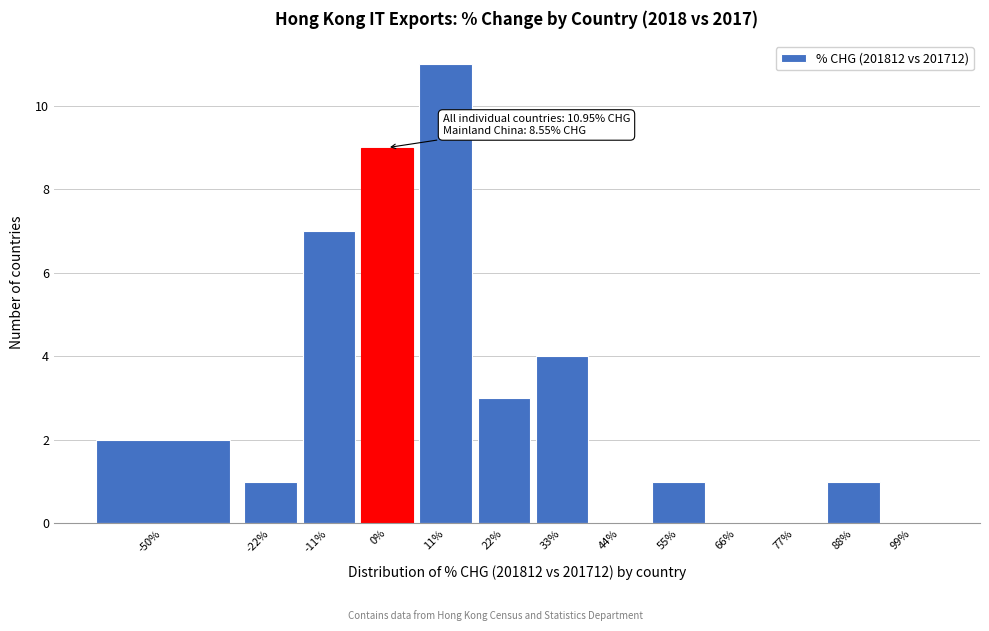

Reading left to right, extract all data points from this chart.

-50%=2	-22%=1	-11%=7	0%=9	11%=11	22%=3	33%=4	44%=0	55%=1	66%=0	77%=0	88%=1	99%=0